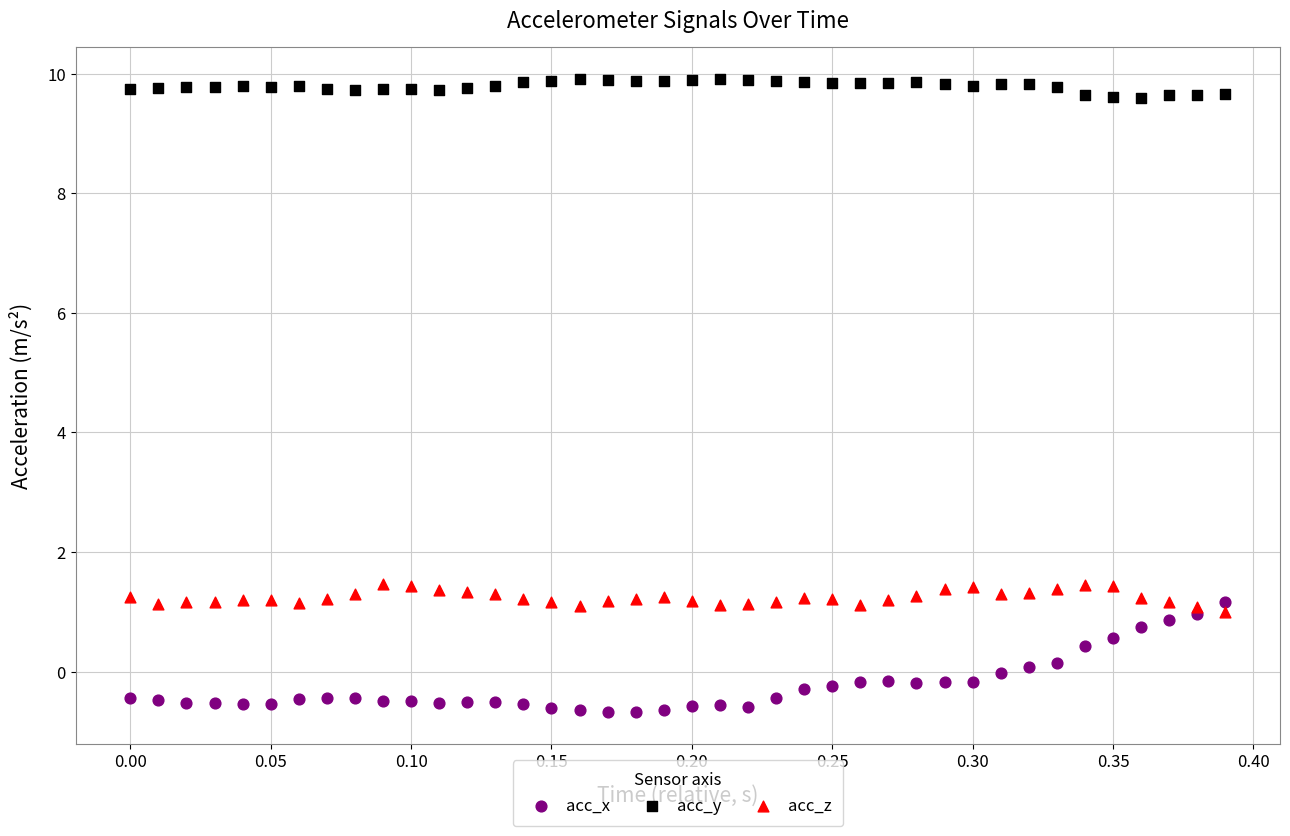

Which series has the widest spread of Y values?

acc_x